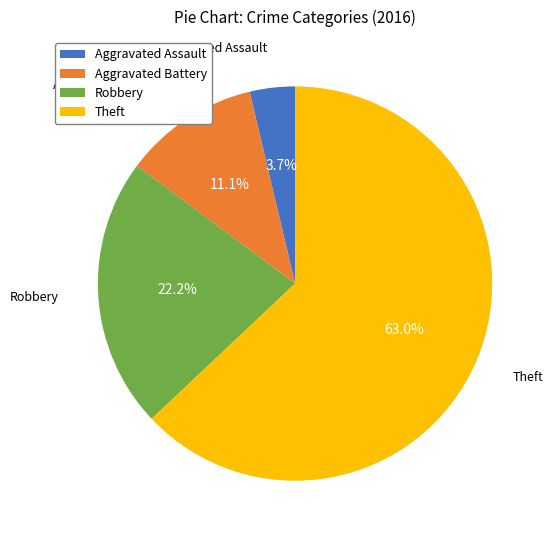

What percentage is the Theft slice, to the nearest percent?

63%